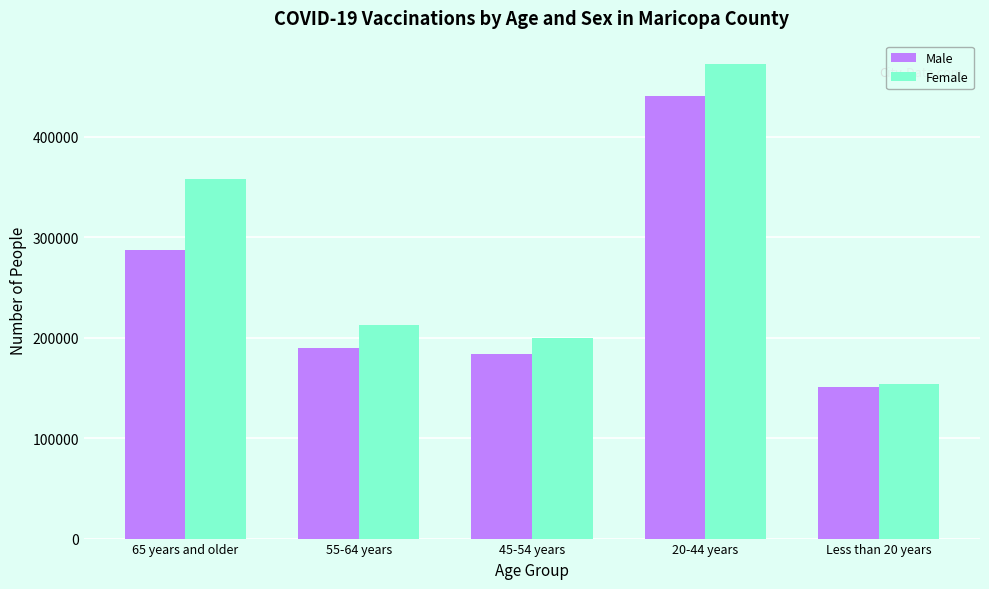

Rank the series by their average value, from lowest to highest.

Male, Female